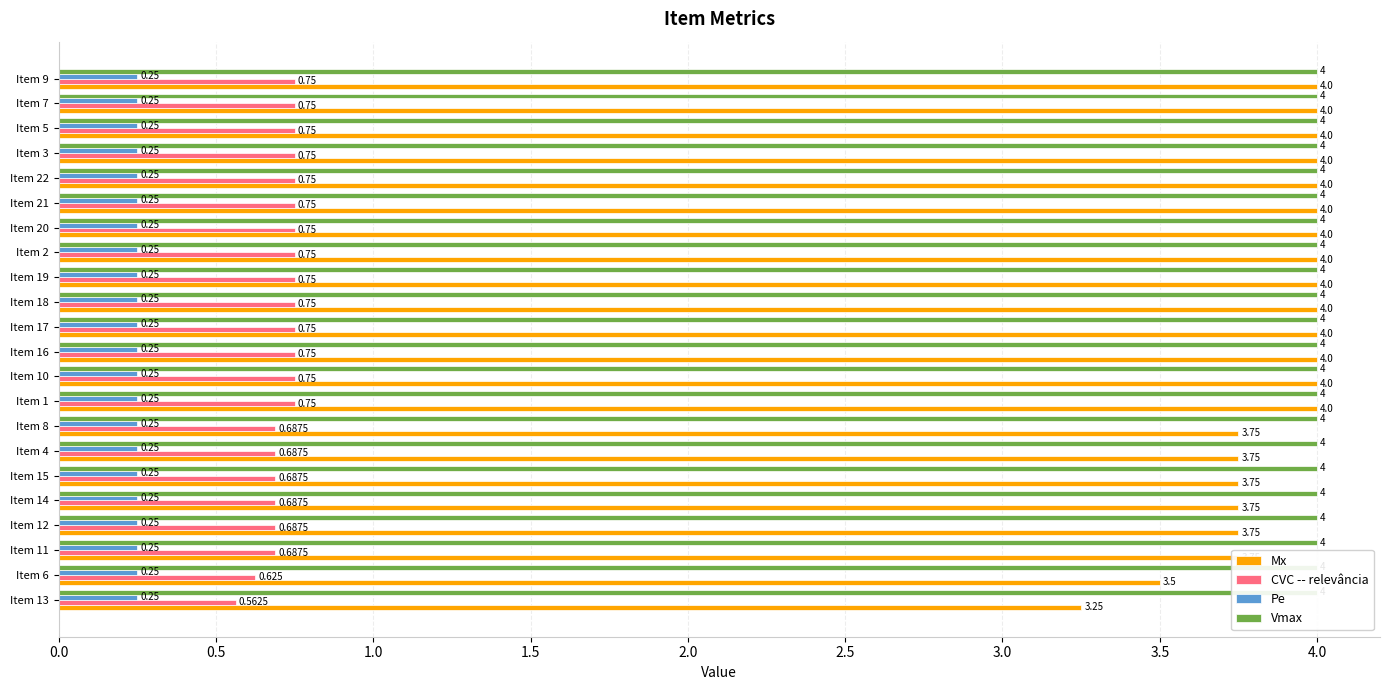

Rank the series by their maximum value, from highest to lowest.

Mx, CVC -- relevância, Pe, Vmax